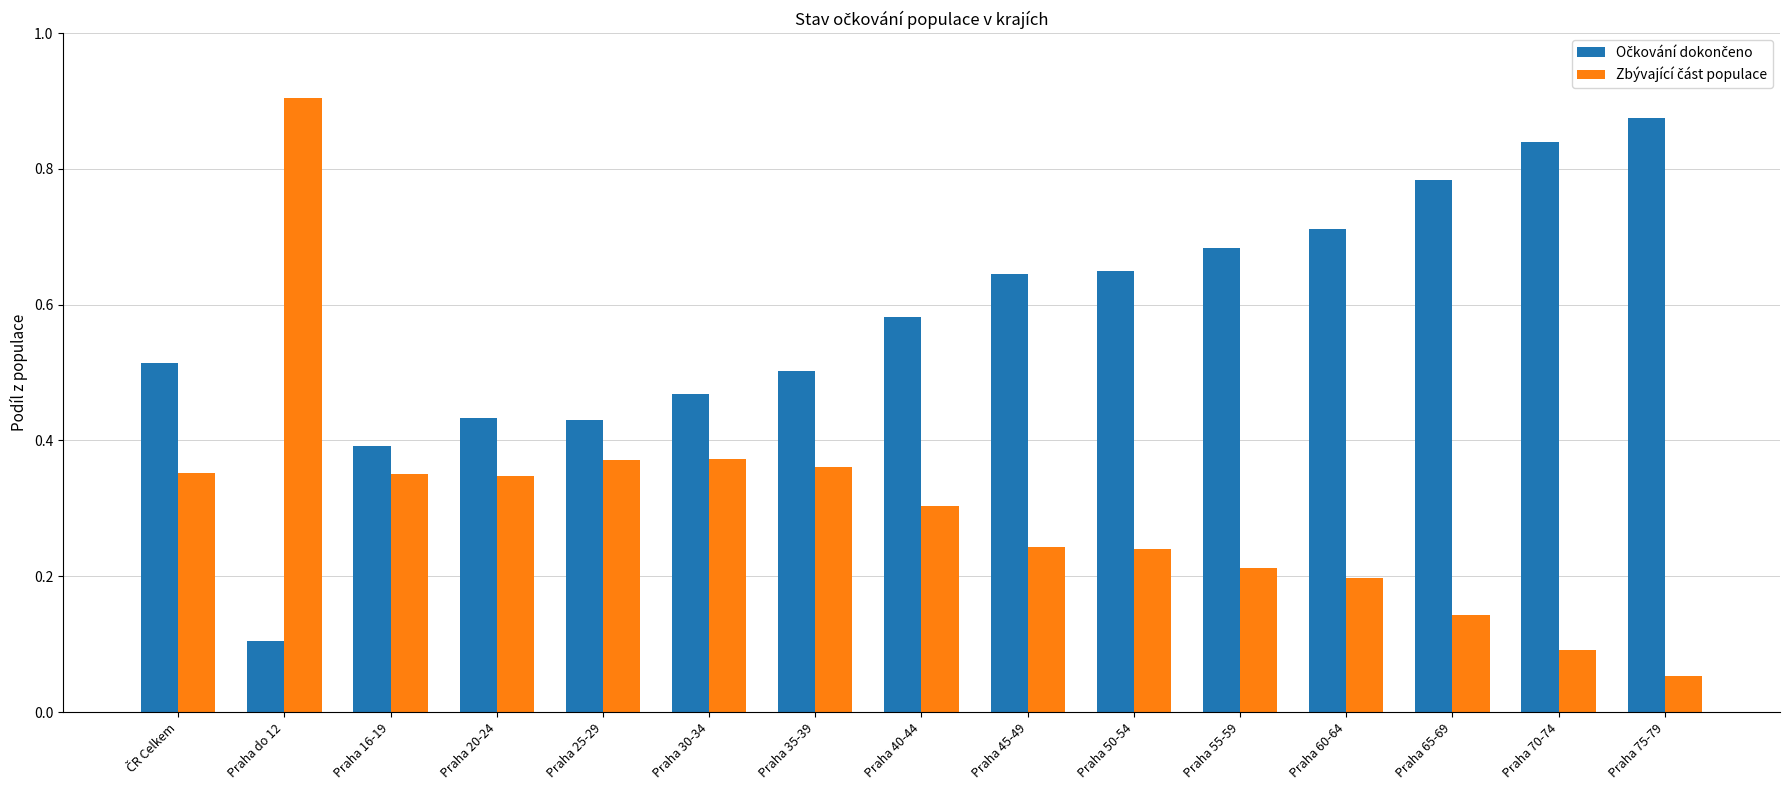

At which category does the chart reach its peak across all series?

Praha do 12